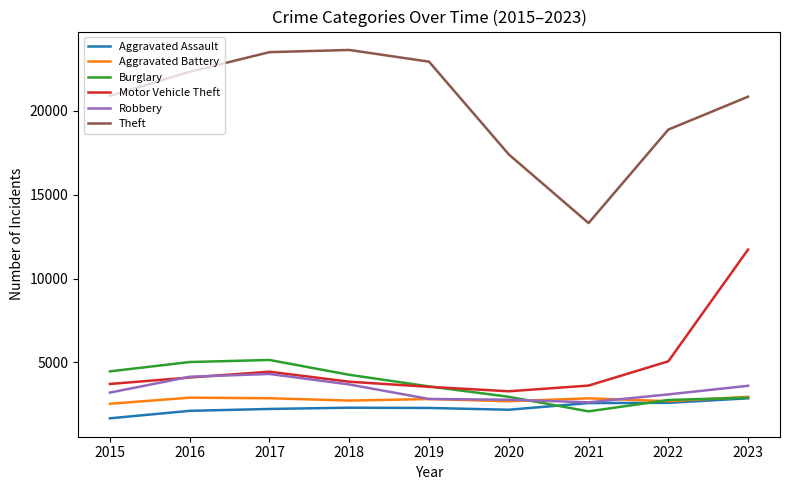

What is the difference between the Theft values at 2023 and 2017?

2656